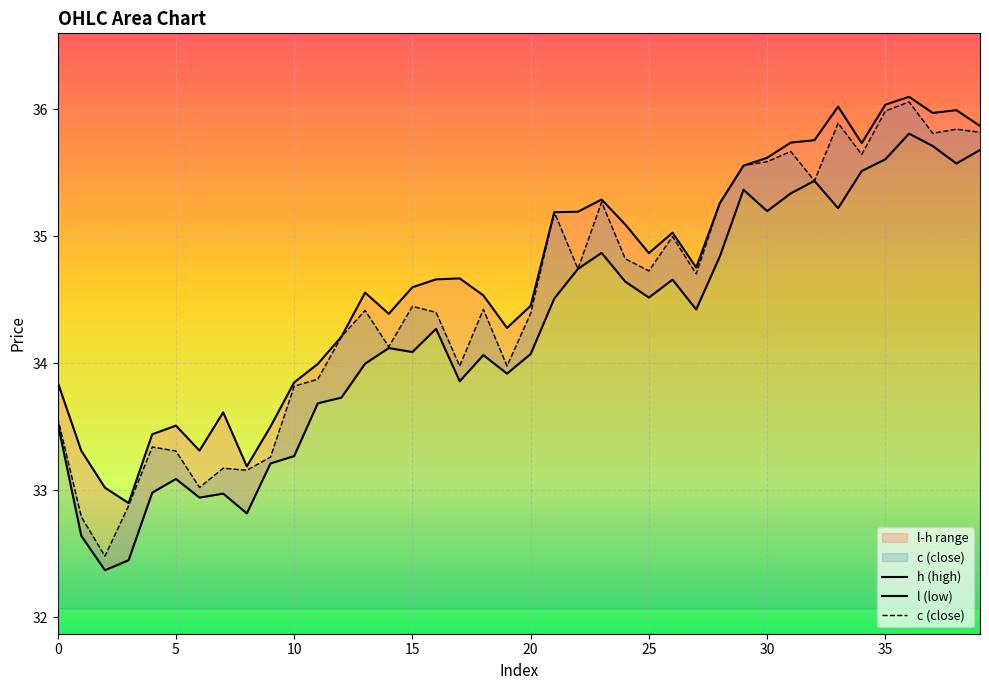

What is the label of the 35th point from the left?

34